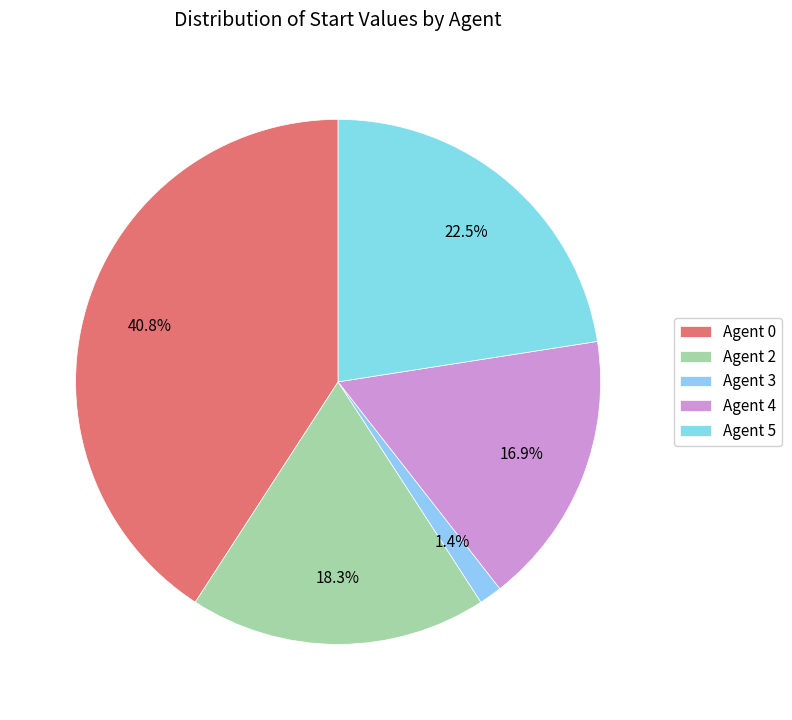

Is it true that Agent 0 is 50% of the pie?

False